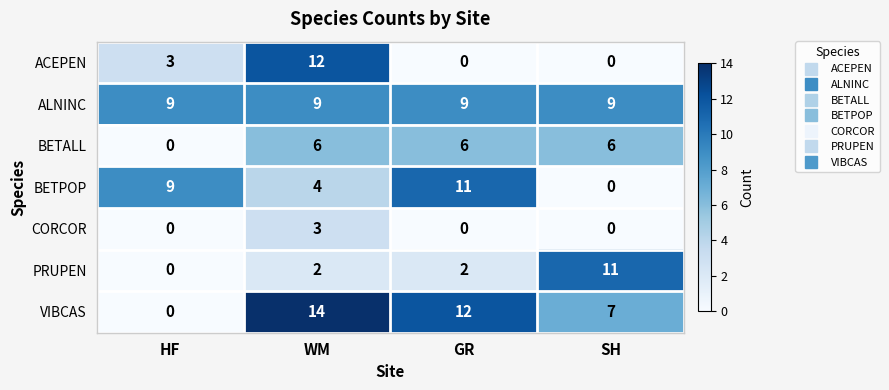

Count the PRUPEN values in the range 2 to 11.

3